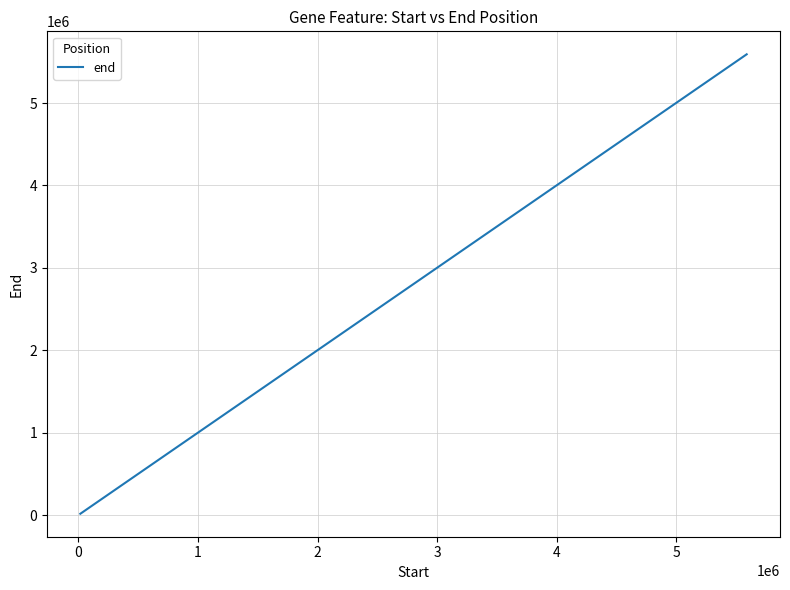

What is the difference between the maximum and minimum values?

5573189